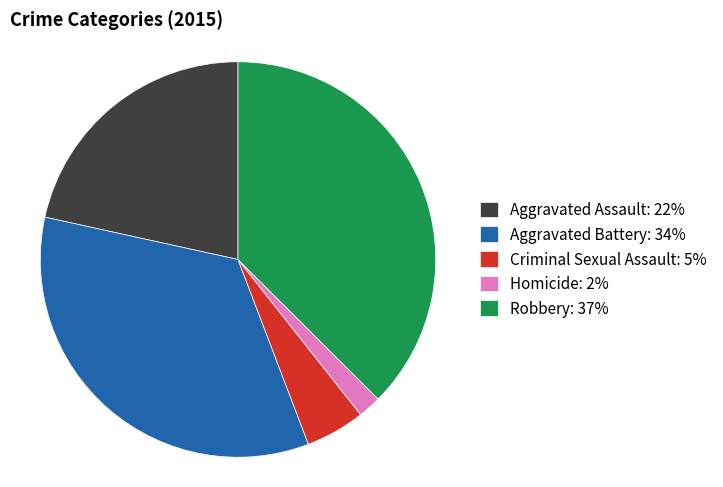

Is Criminal Sexual Assault: 5% the majority of the pie?

No